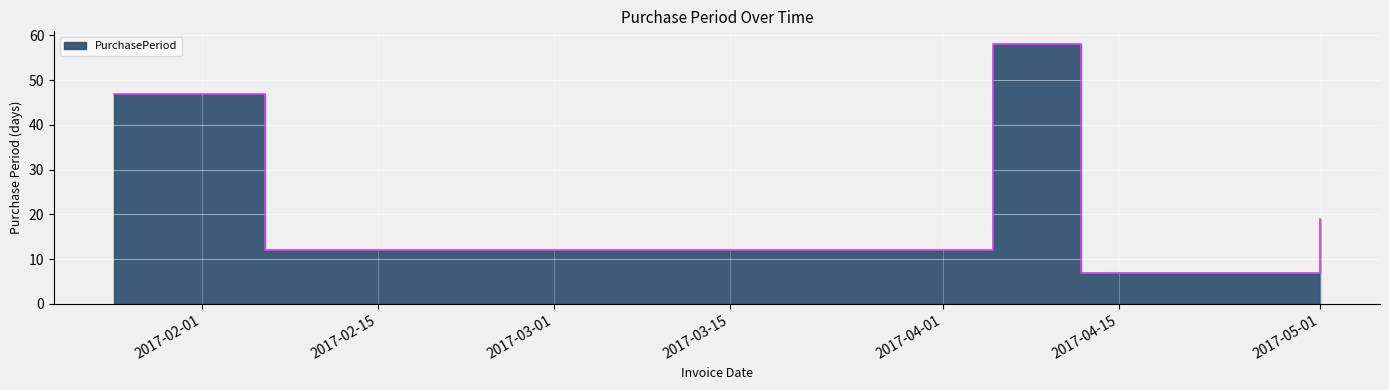

True or false: the data has more than 0 interior local peaks.

True